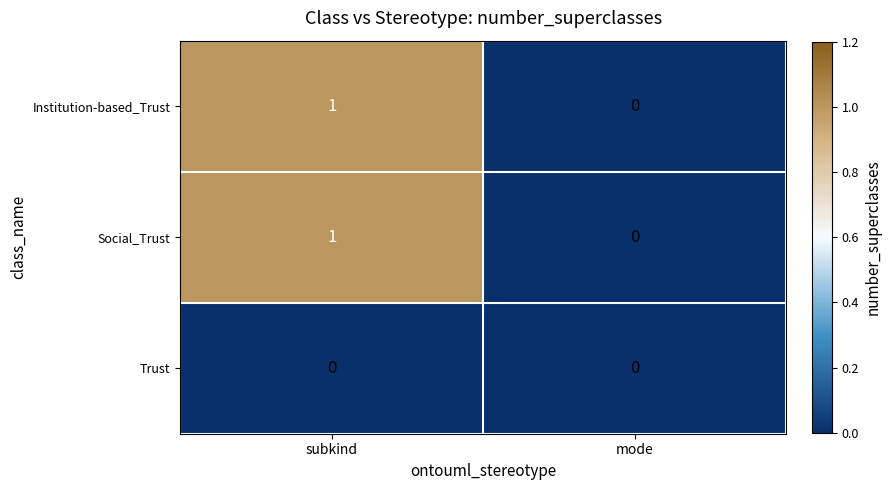

Which category has the lowest value in the Social_Trust series?

mode